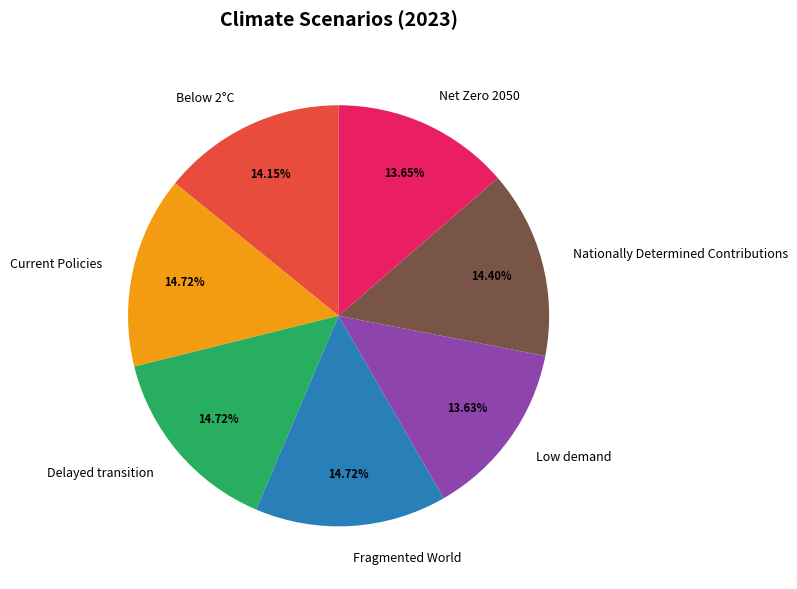

Is there any slice that represents more than half of the pie?

No